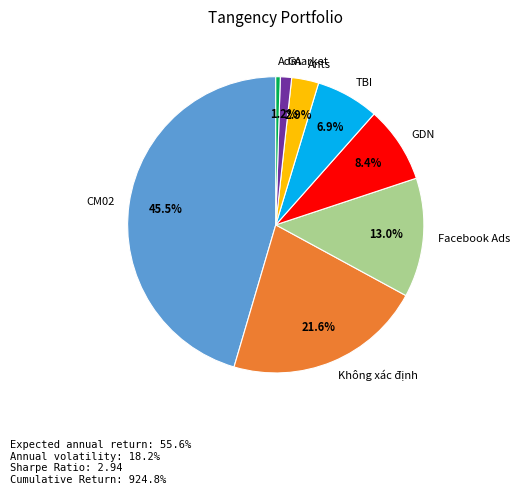

Rank the categories by value from lowest to highest.

Admarket, GA, Ants, TBI, GDN, Facebook Ads, Không xác định, CM02